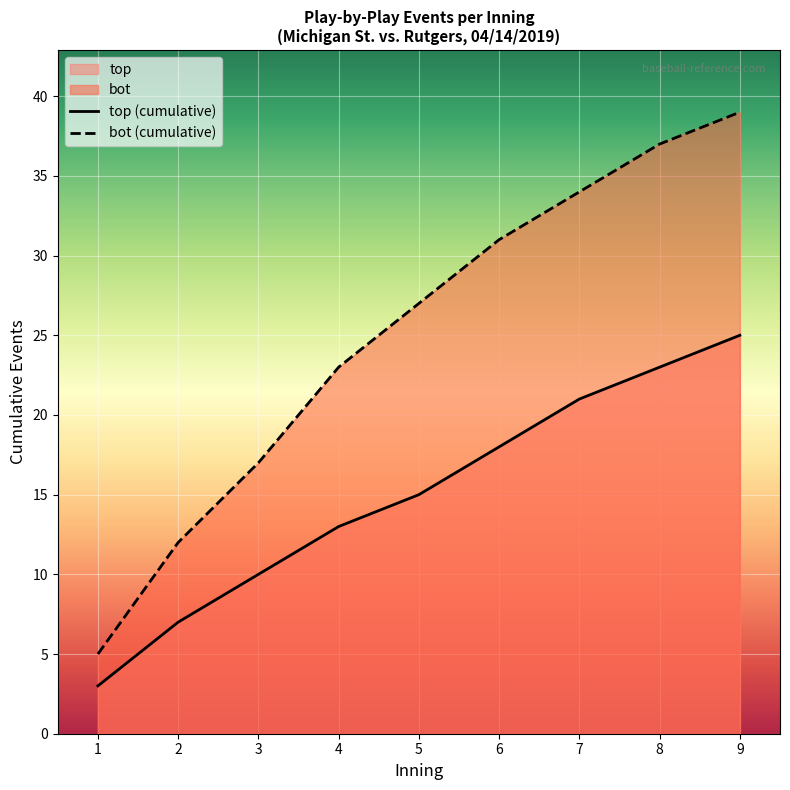

Which series has the widest spread of values?

bot (cumulative)